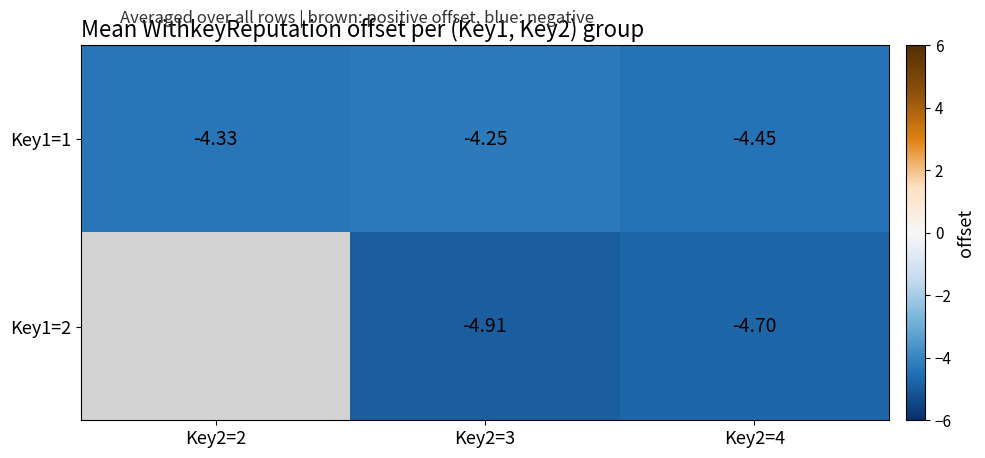

Is the value of Key1=2 at Key2=4 greater than the value of Key1=1 at Key2=4?

No